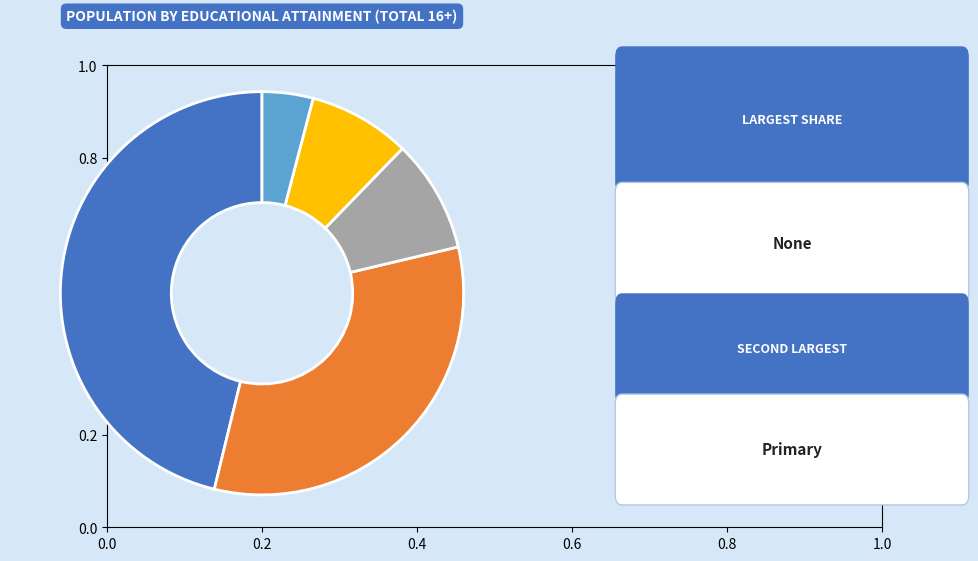

What is the ratio of the value at University to the value at Upper Secondary?

0.5